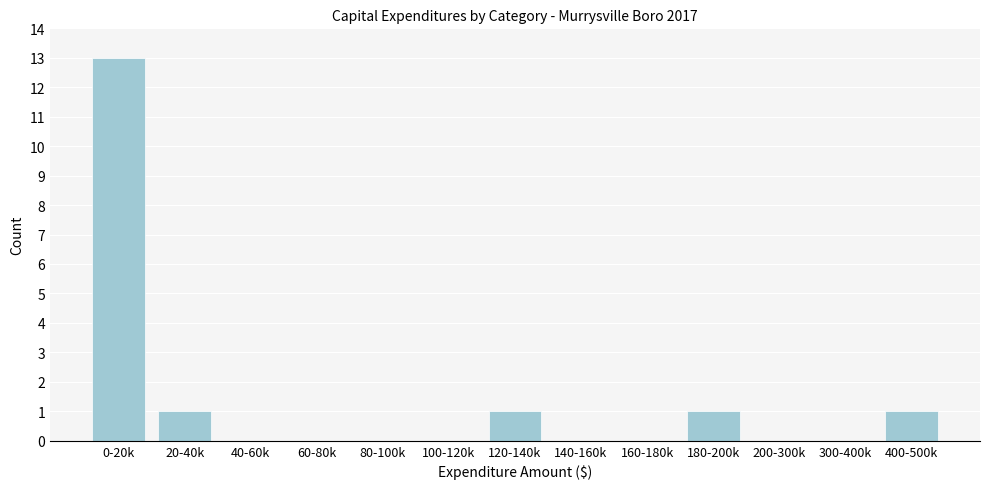

Reading left to right, transcribe all the data shown in this chart.

0-20k=13	20-40k=1	40-60k=0	60-80k=0	80-100k=0	100-120k=0	120-140k=1	140-160k=0	160-180k=0	180-200k=1	200-300k=0	300-400k=0	400-500k=1